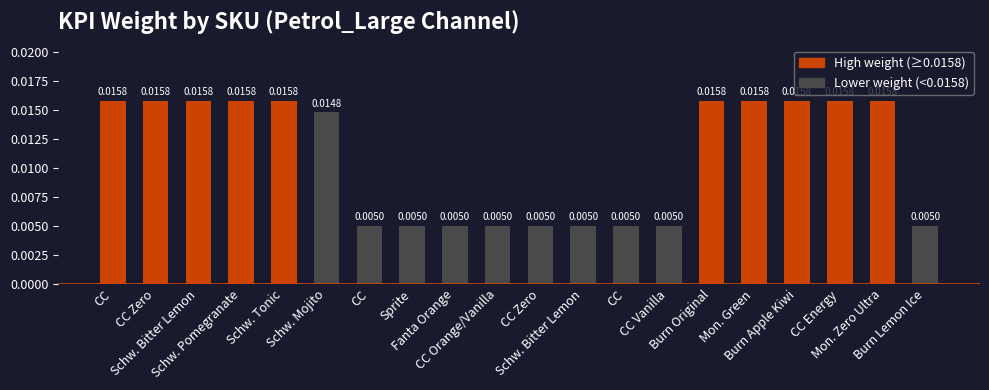

List the labels in order of value, largest first.

CC, CC Zero, Schw. Bitter Lemon, Schw. Pomegranate, Schw. Tonic, Burn Original, Mon. Green, Burn Apple Kiwi, CC Energy, Mon. Zero Ultra, Schw. Mojito, CC, Sprite, Fanta Orange, CC Orange/Vanilla, CC Zero, Schw. Bitter Lemon, CC, CC Vanilla, Burn Lemon Ice